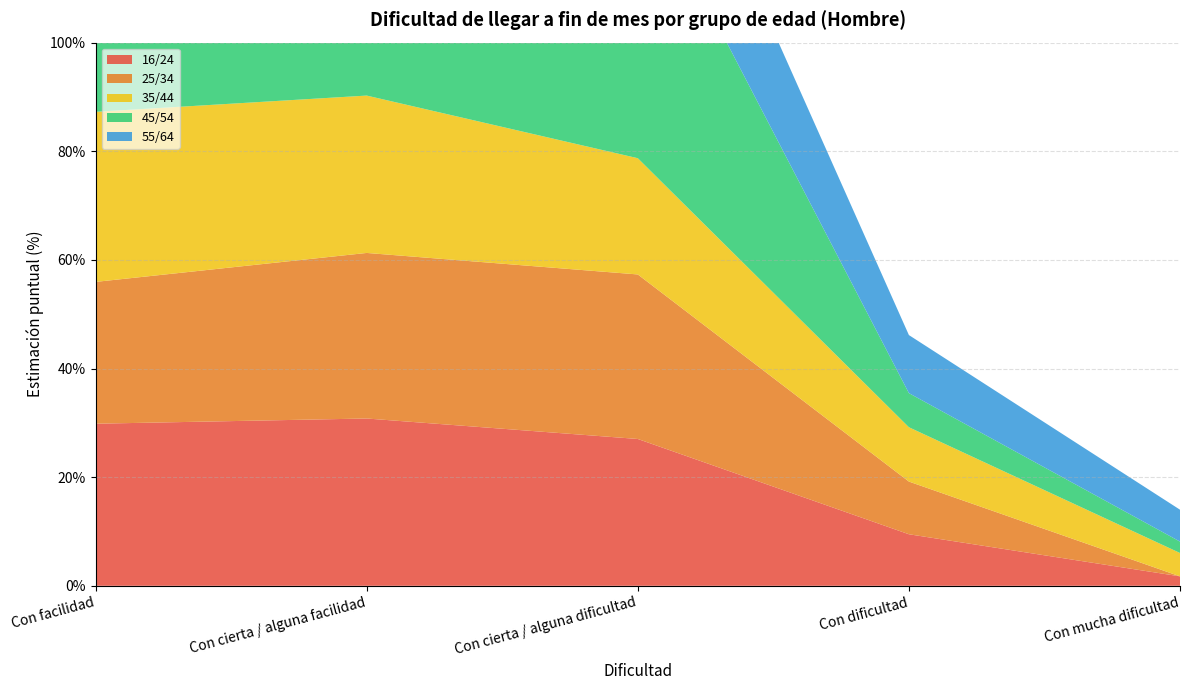

Reading right to left, list all the values displayed in this chart.

16/24: Con mucha dificultad=1.7	Con dificultad=9.5	Con cierta / alguna dificultad=27.0	Con cierta / alguna facilidad=30.8	Con facilidad=29.8
25/34: Con mucha dificultad=0.0	Con dificultad=9.7	Con cierta / alguna dificultad=30.3	Con cierta / alguna facilidad=30.5	Con facilidad=26.1
35/44: Con mucha dificultad=4.3	Con dificultad=10.0	Con cierta / alguna dificultad=21.4	Con cierta / alguna facilidad=29.0	Con facilidad=31.3
45/54: Con mucha dificultad=2.1	Con dificultad=6.3	Con cierta / alguna dificultad=52.8	Con cierta / alguna facilidad=19.2	Con facilidad=16.5
55/64: Con mucha dificultad=5.9	Con dificultad=10.7	Con cierta / alguna dificultad=26.6	Con cierta / alguna facilidad=28.7	Con facilidad=25.8